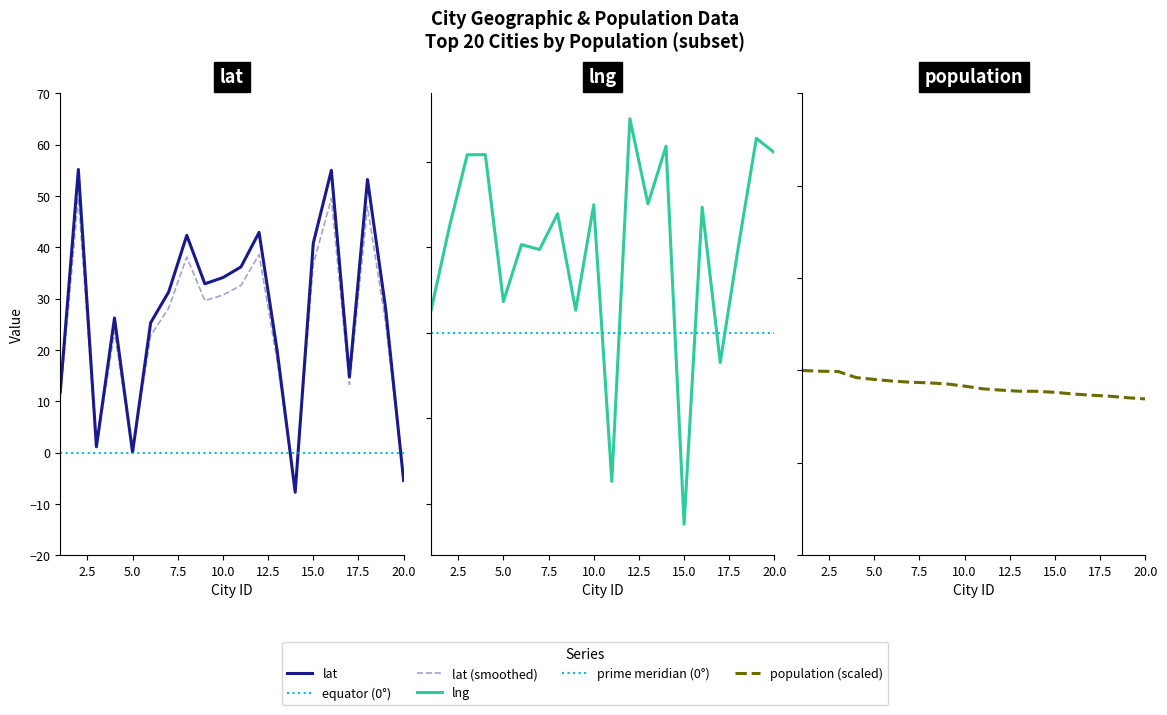

True or false: population and lat intersect in this chart.

False